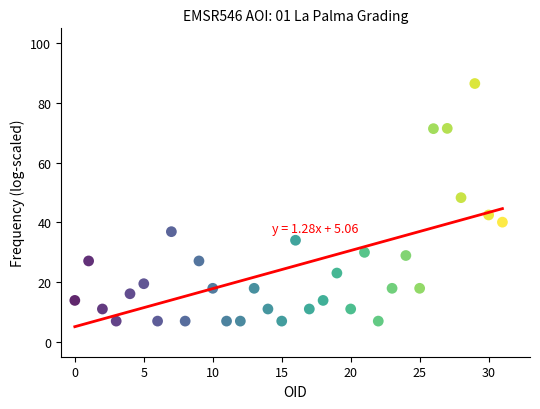

What Y value in the scatter plot is closest to 46?

48.3